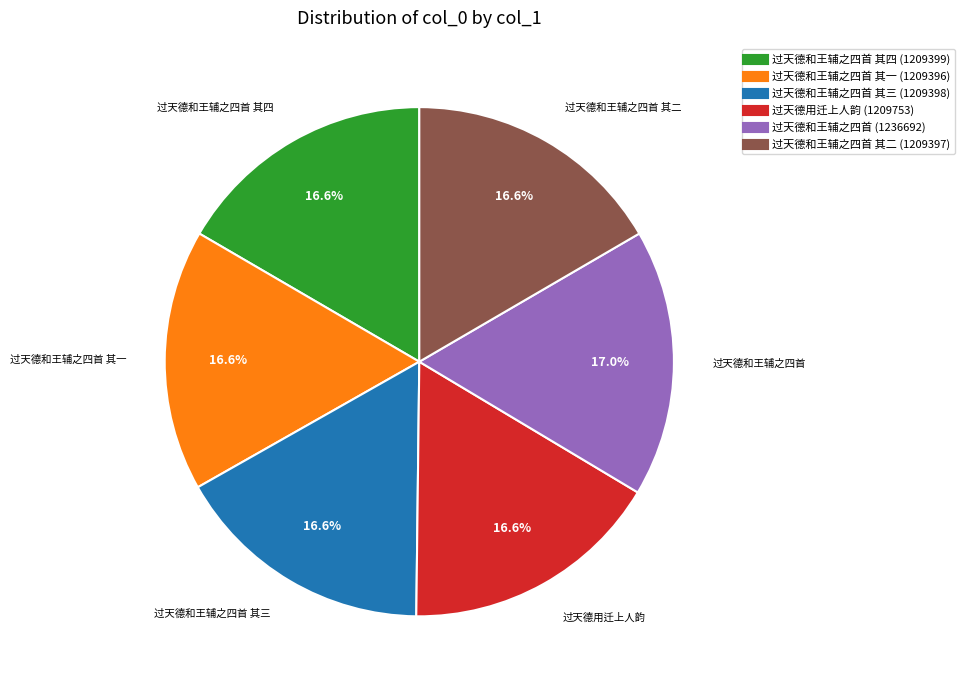

Does any single category account for the majority?

No